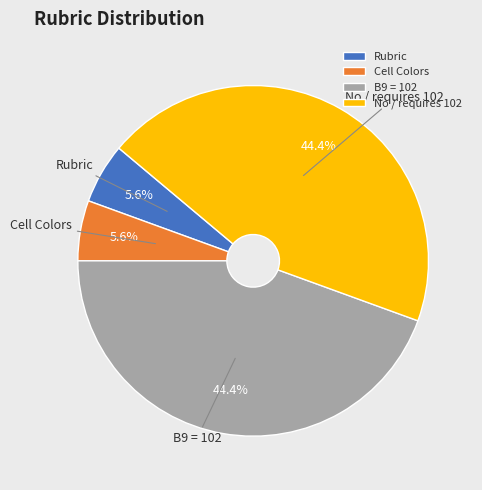

Do Cell Colors and Rubric together represent more than half of the pie?

No